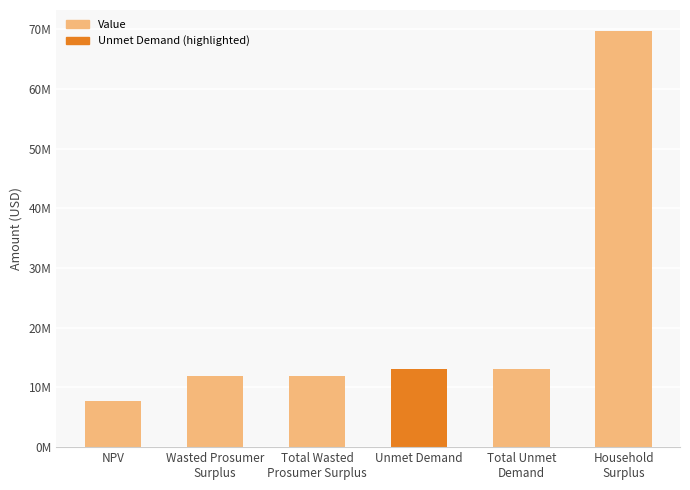

Are the bars horizontal?

No